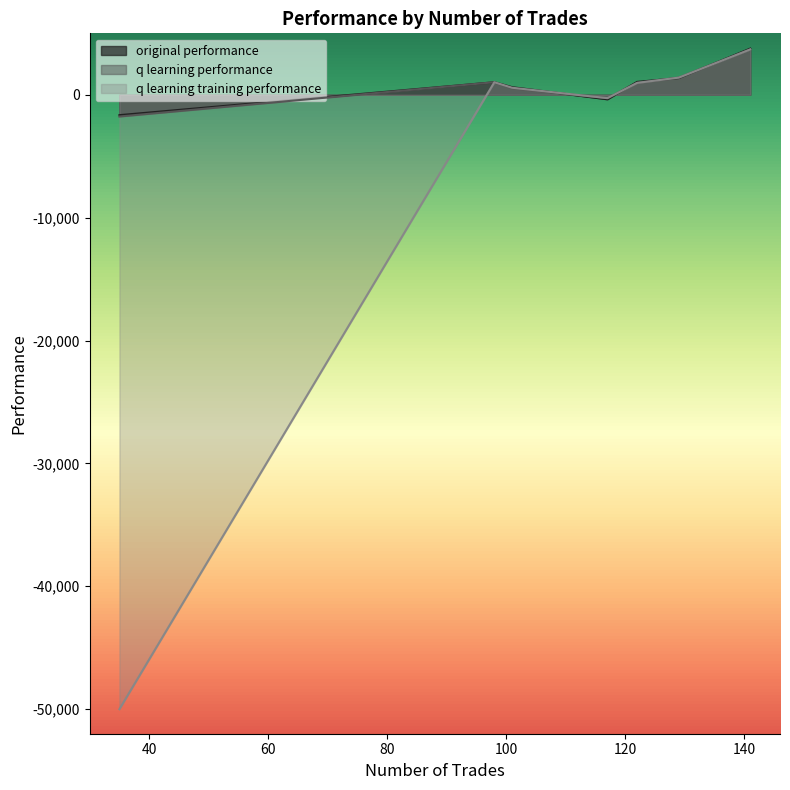

Which category has the lowest value in the q learning performance series?

35